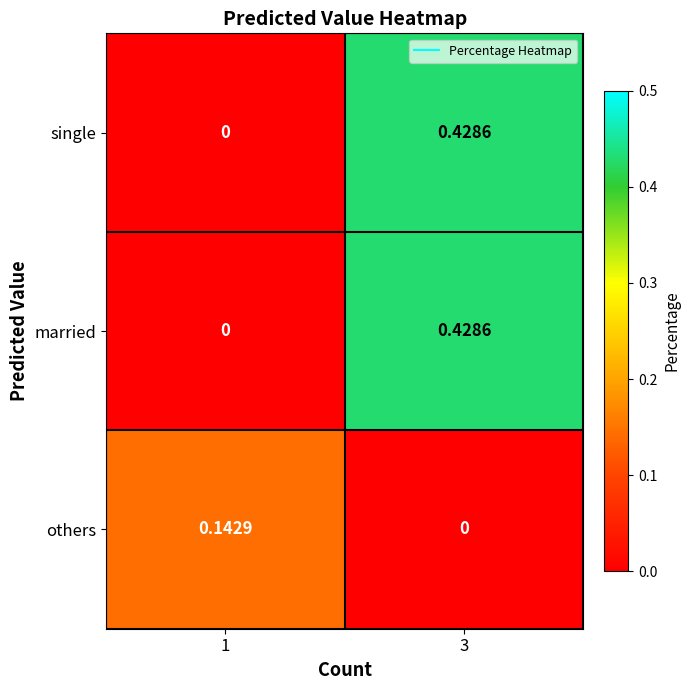

Reading left to right, transcribe all the data shown in this chart.

single: 1=0.0	3=0.4
married: 1=0.0	3=0.4
others: 1=0.1	3=0.0